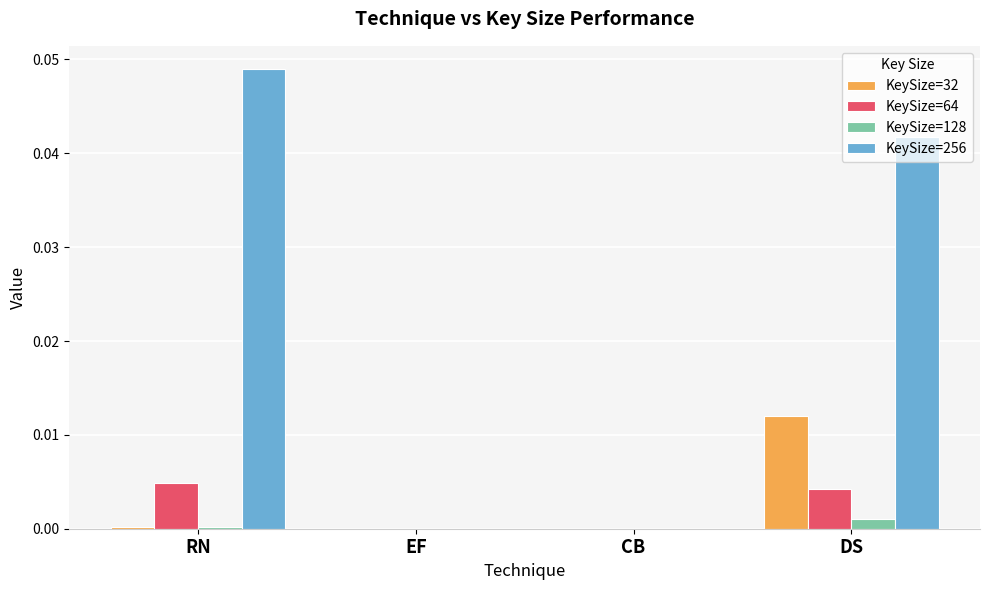

At which category is the sum across all series the highest?

DS